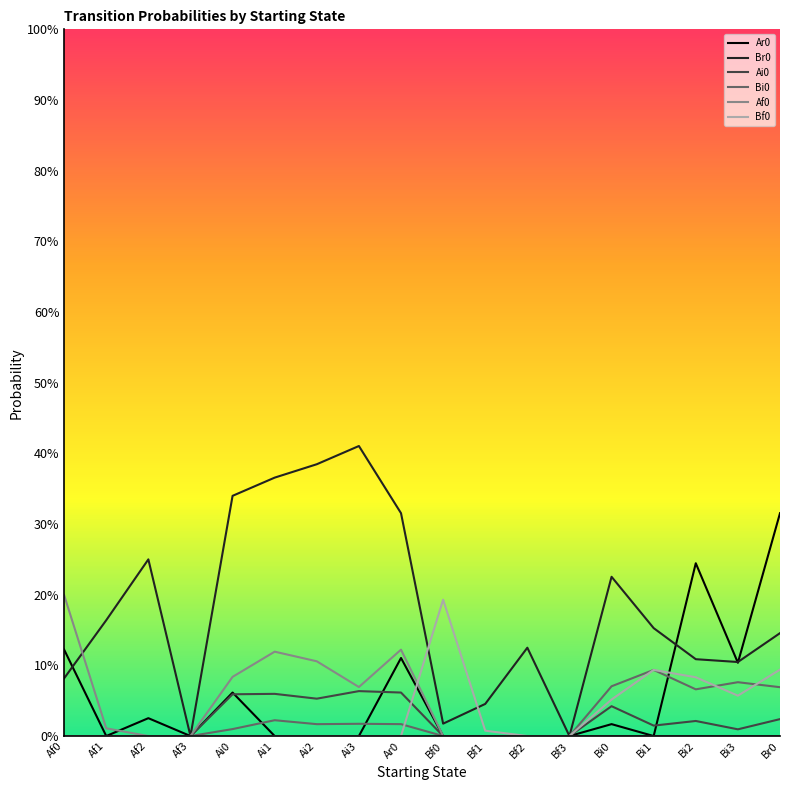

Reading left to right, what are all the values shown in this chart?

Ar0: Af0=0.1	Af1=0.0	Af2=0.0	Af3=0.0	Ai0=0.1	Ai1=0.0	Ai2=0.0	Ai3=0.0	Ar0=0.1	Bf0=0.0	Bf1=0.0	Bf2=0.0	Bf3=0.0	Bi0=0.0	Bi1=0.0	Bi2=0.2	Bi3=0.1	Br0=0.3
Br0: Af0=0.1	Af1=0.2	Af2=0.2	Af3=0.0	Ai0=0.3	Ai1=0.4	Ai2=0.4	Ai3=0.4	Ar0=0.3	Bf0=0.0	Bf1=0.0	Bf2=0.1	Bf3=0.0	Bi0=0.2	Bi1=0.2	Bi2=0.1	Bi3=0.1	Br0=0.1
Ai0: Af0=0.0	Af1=0.0	Af2=0.0	Af3=0.0	Ai0=0.1	Ai1=0.1	Ai2=0.1	Ai3=0.1	Ar0=0.1	Bf0=0.0	Bf1=0.0	Bf2=0.0	Bf3=0.0	Bi0=0.0	Bi1=0.0	Bi2=0.0	Bi3=0.0	Br0=0.0
Bi0: Af0=0.0	Af1=0.0	Af2=0.0	Af3=0.0	Ai0=0.0	Ai1=0.0	Ai2=0.0	Ai3=0.0	Ar0=0.0	Bf0=0.0	Bf1=0.0	Bf2=0.0	Bf3=0.0	Bi0=0.1	Bi1=0.1	Bi2=0.1	Bi3=0.1	Br0=0.1
Af0: Af0=0.2	Af1=0.0	Af2=0.0	Af3=0.0	Ai0=0.1	Ai1=0.1	Ai2=0.1	Ai3=0.1	Ar0=0.1	Bf0=0.0	Bf1=0.0	Bf2=0.0	Bf3=0.0	Bi0=0.0	Bi1=0.0	Bi2=0.0	Bi3=0.0	Br0=0.0
Bf0: Af0=0.0	Af1=0.0	Af2=0.0	Af3=0.0	Ai0=0.0	Ai1=0.0	Ai2=0.0	Ai3=0.0	Ar0=0.0	Bf0=0.2	Bf1=0.0	Bf2=0.0	Bf3=0.0	Bi0=0.1	Bi1=0.1	Bi2=0.1	Bi3=0.1	Br0=0.1